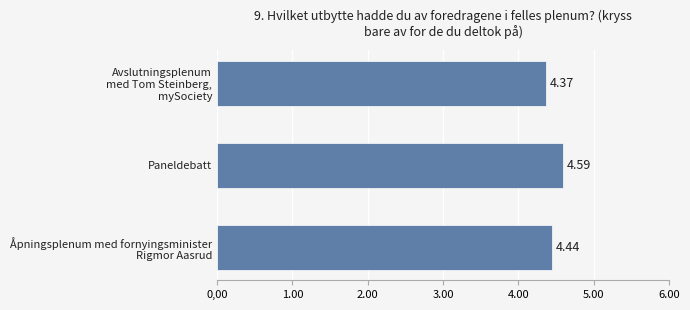

List the labels in order of value, smallest first.

Avslutningsplenum
med Tom Steinberg,
mySociety, Åpningsplenum med fornyingsminister
Rigmor Aasrud, Paneldebatt